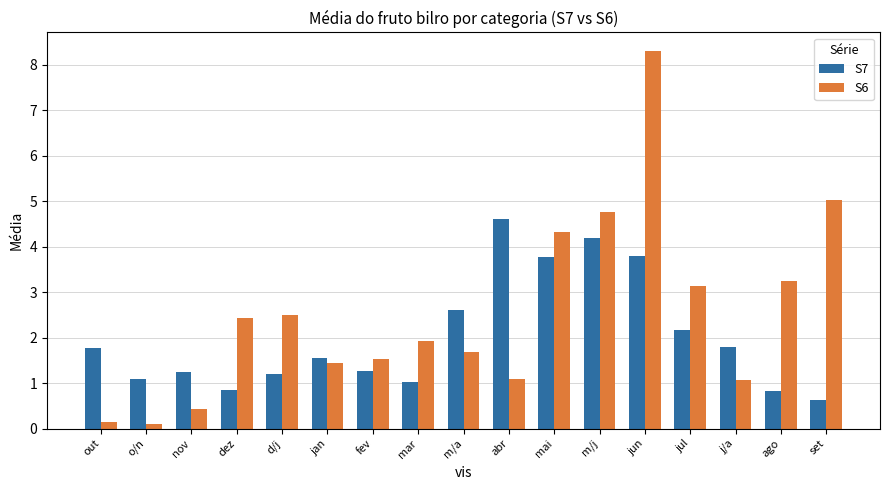

How many series are shown in this chart?

2